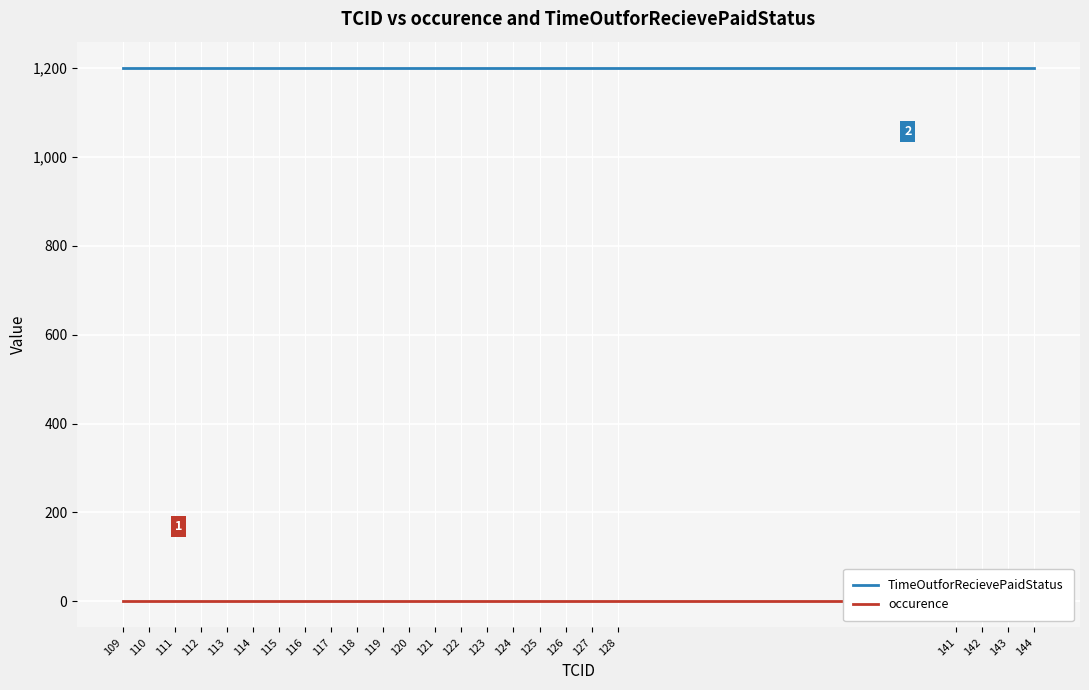

True or false: TimeOutforRecievePaidStatus and occurence cross at least once.

False